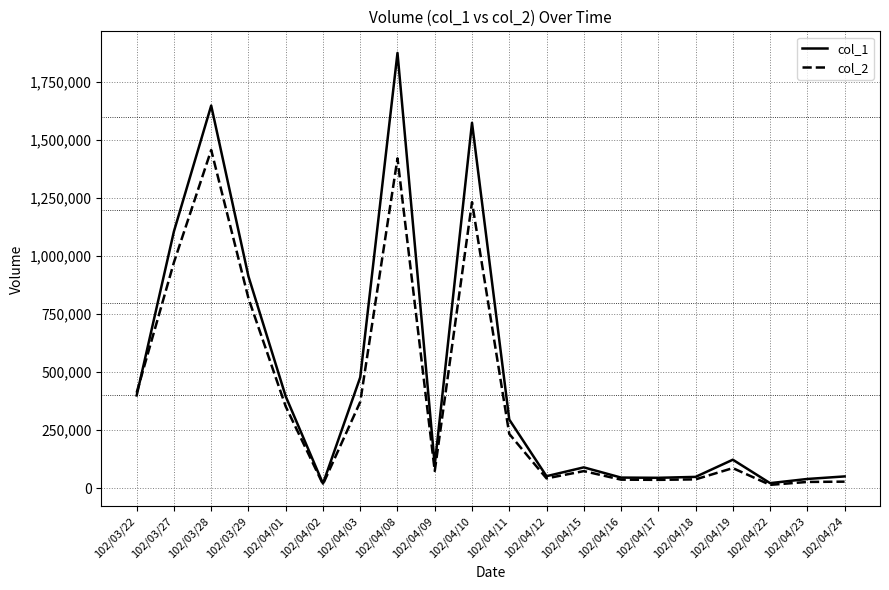

Which series changed the most between 102/03/27 and 102/04/02?

col_1